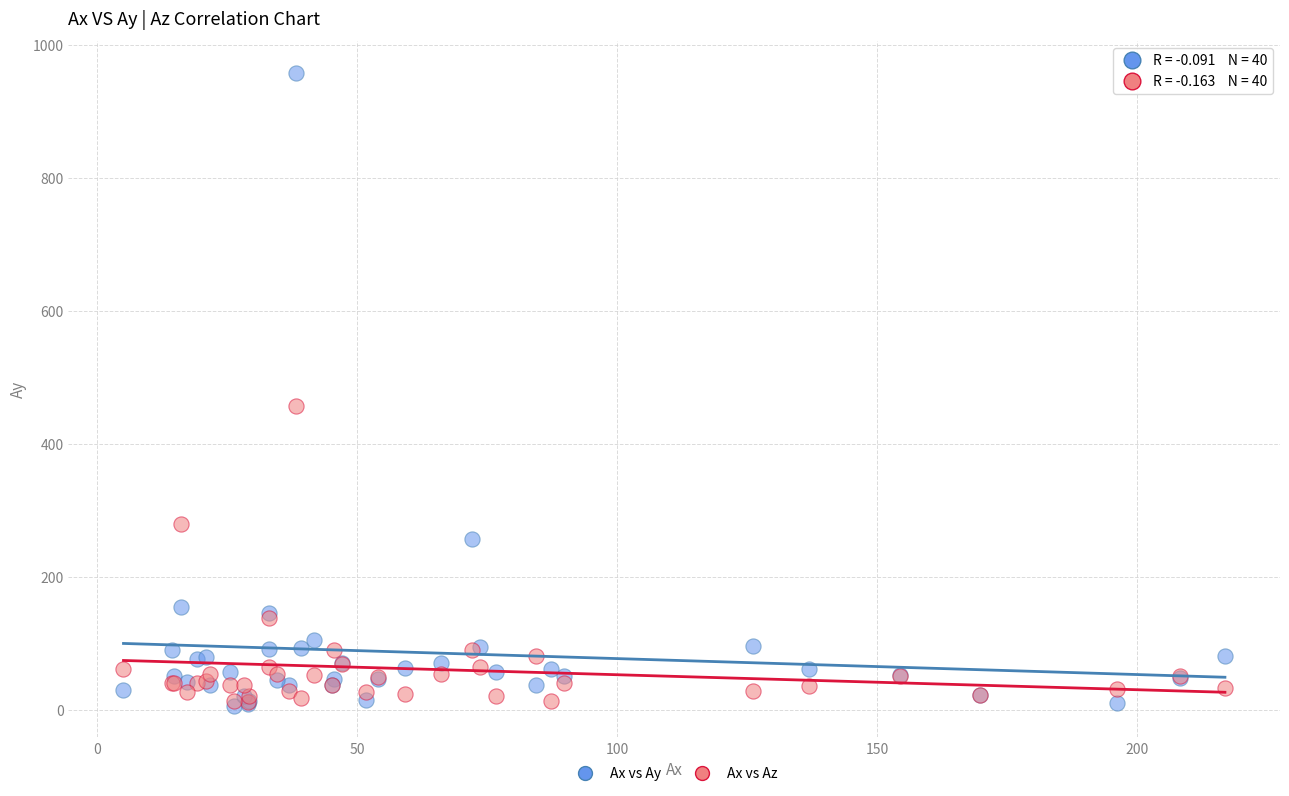

In the Ax vs Az series, what Y value is closest to 234?

279.3